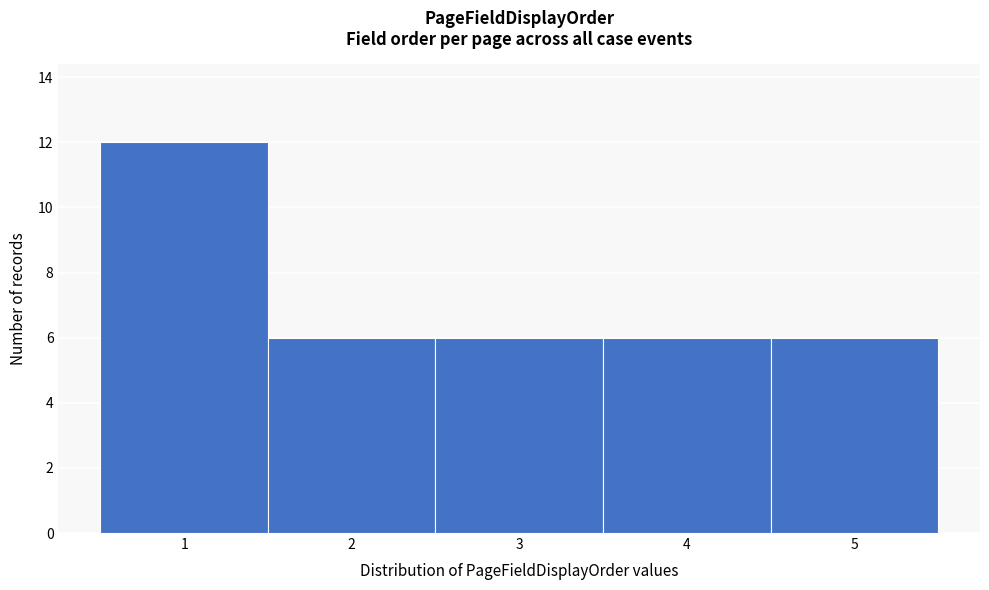

Which range on the x-axis has the tallest bar?

0.5 to 1.5